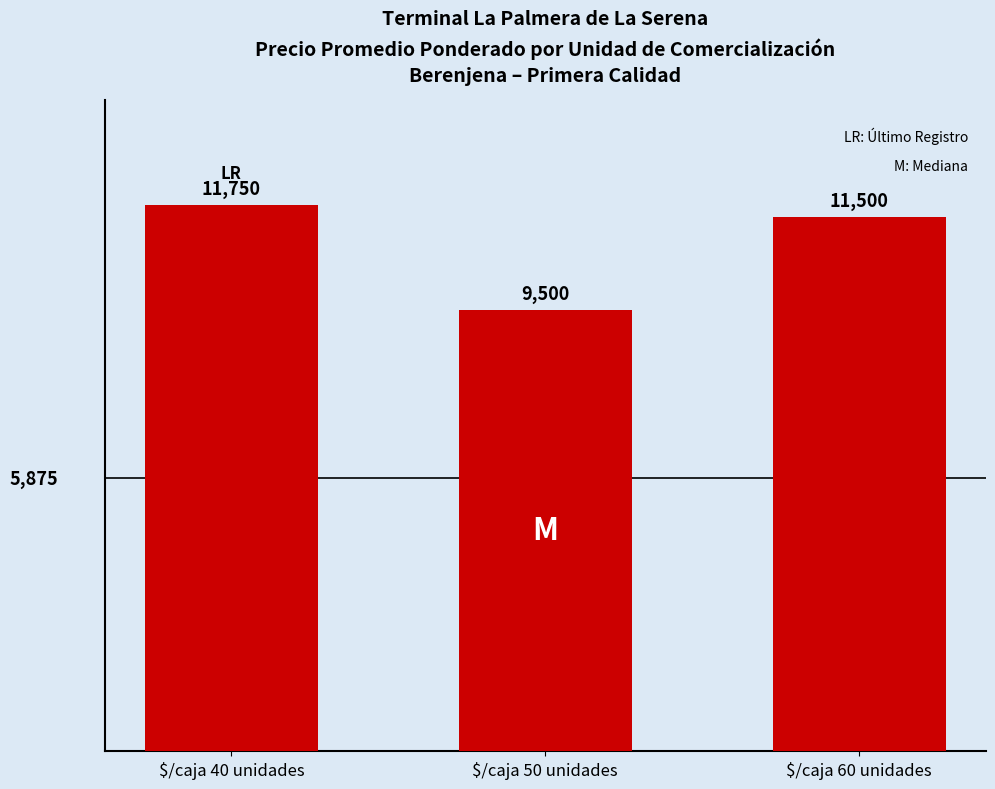

Which has a higher value, $/caja 40 unidades or $/caja 60 unidades?

$/caja 40 unidades